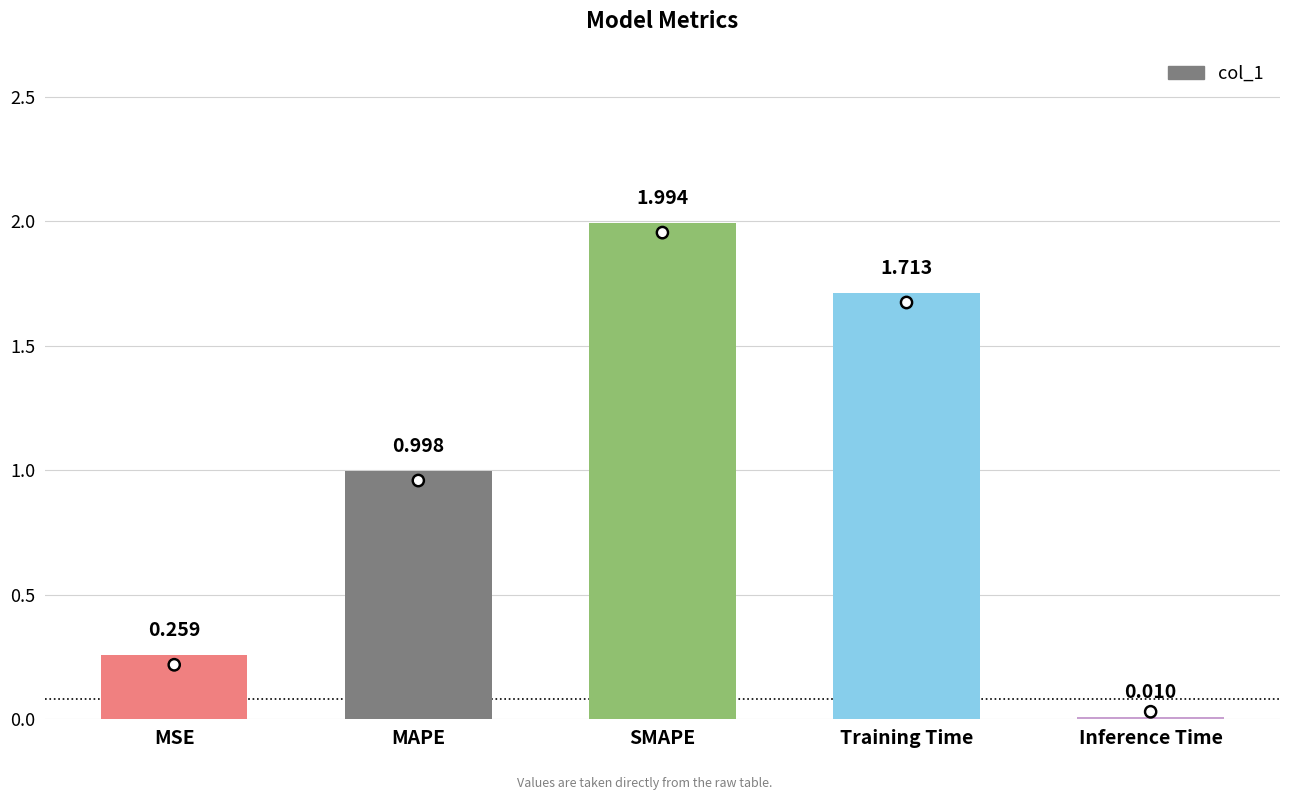

Rank the categories by value from lowest to highest.

Inference Time, MSE, MAPE, Training Time, SMAPE